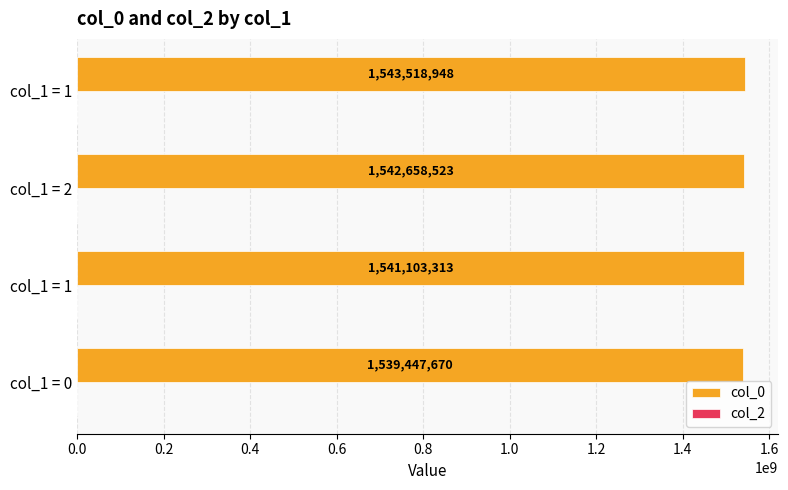

How many bars are there in total?

4